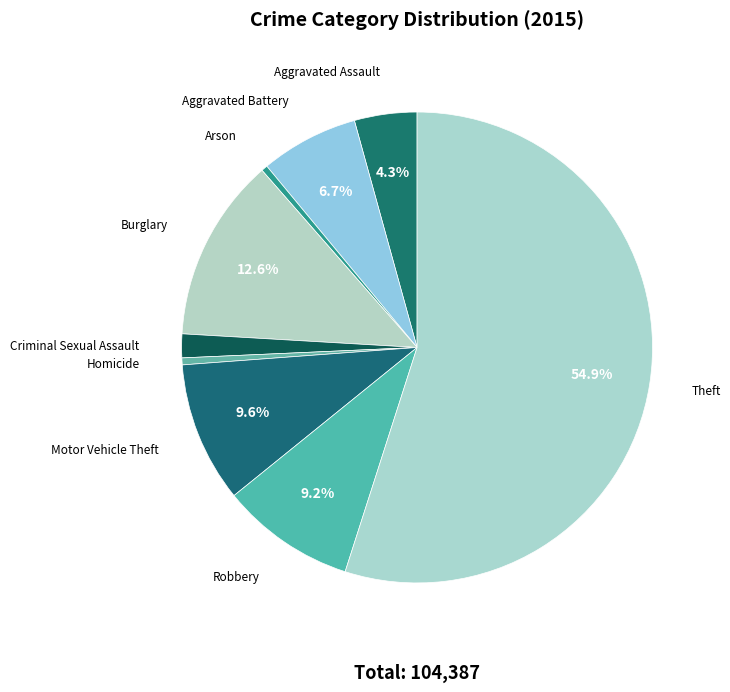

Which category has the biggest portion of the pie?

Theft